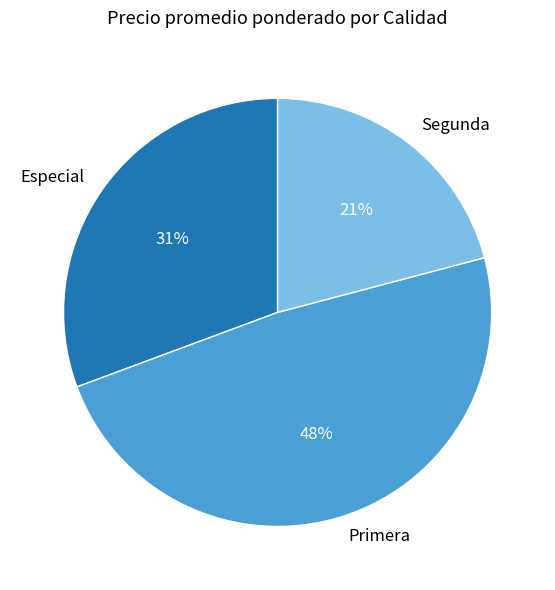

Does Especial account for over 50% of the chart?

No